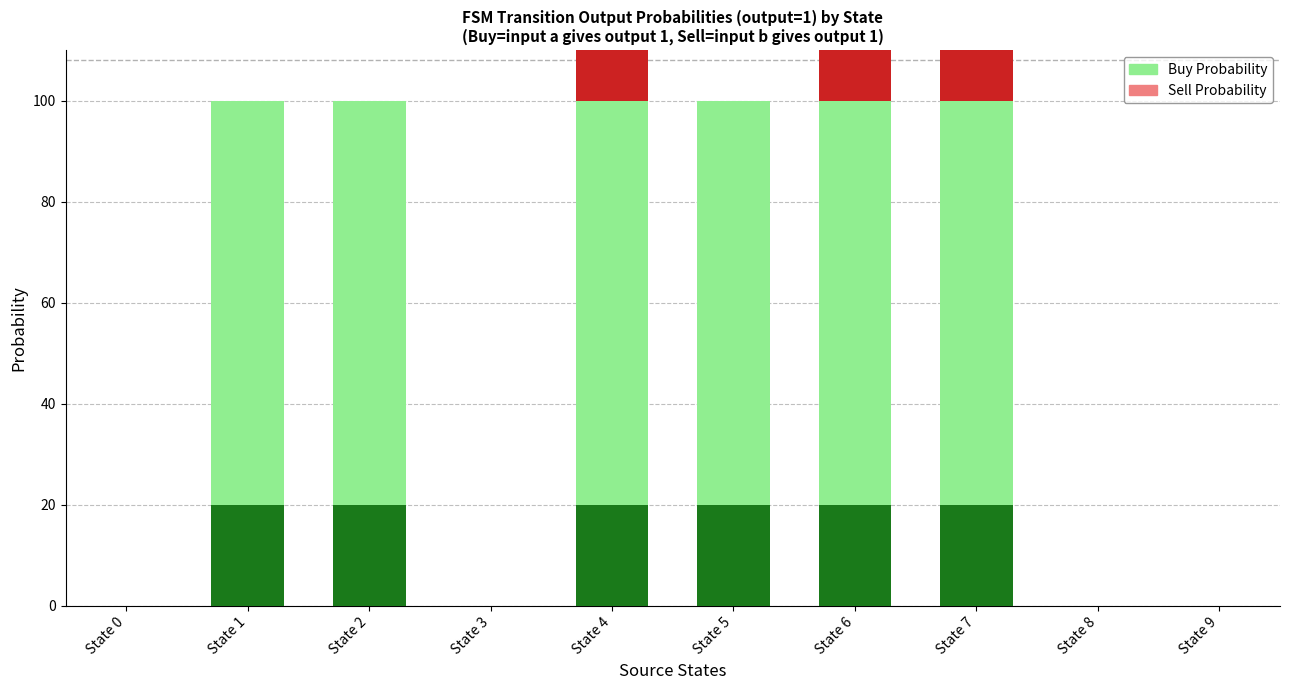

Which series has the largest range (max minus min)?

Buy Probability